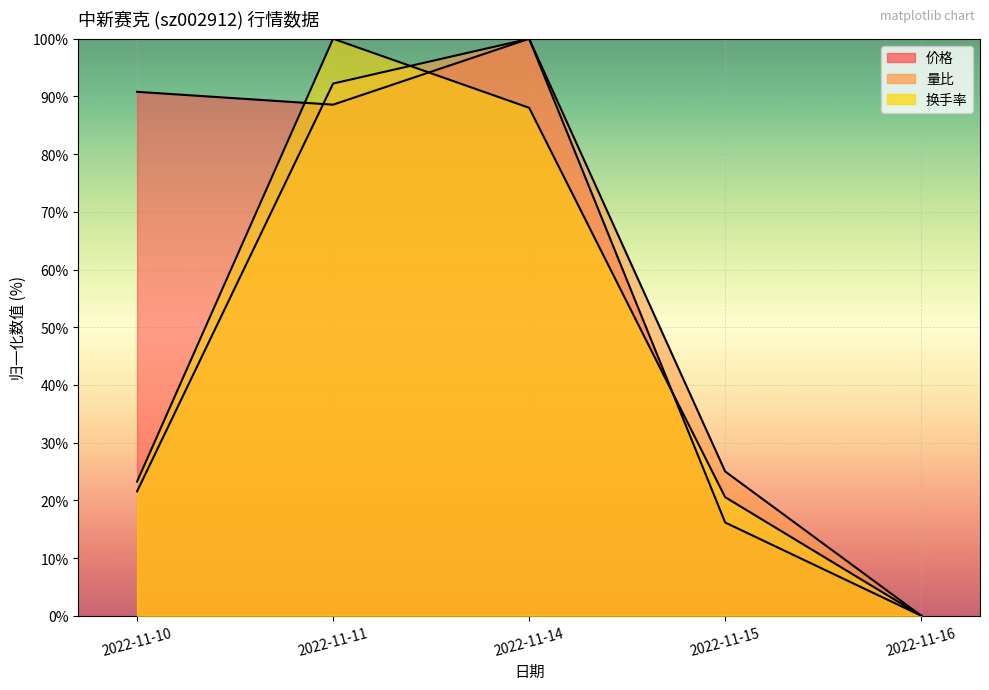

Does the chart display data point markers on the line(s)?

No